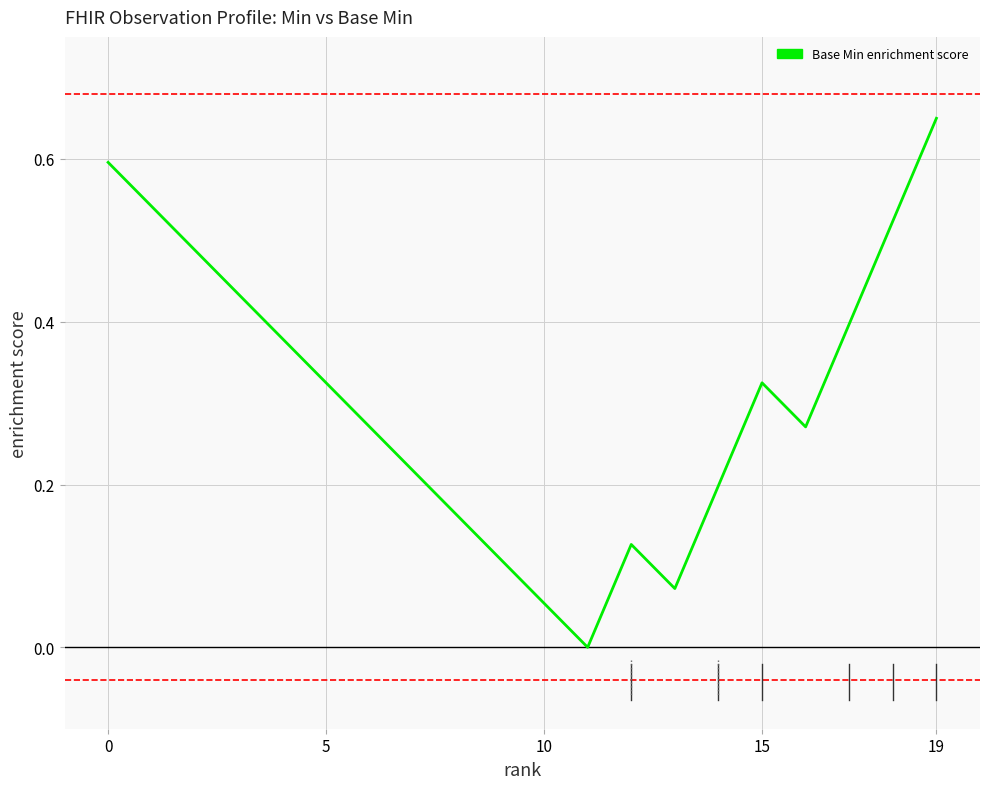

How many values exceed 0?

19